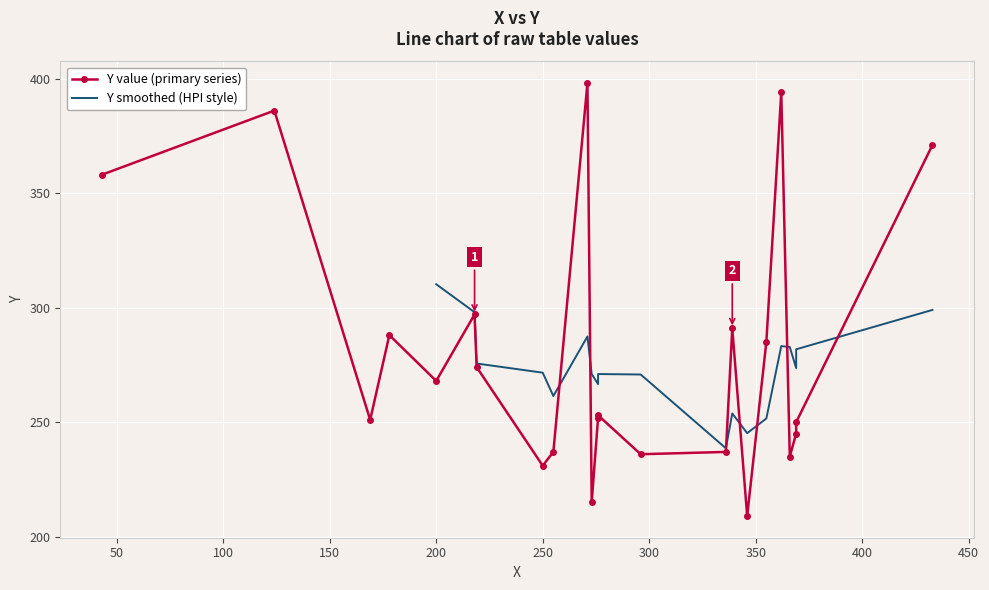

Which category has the highest value across all series?

271